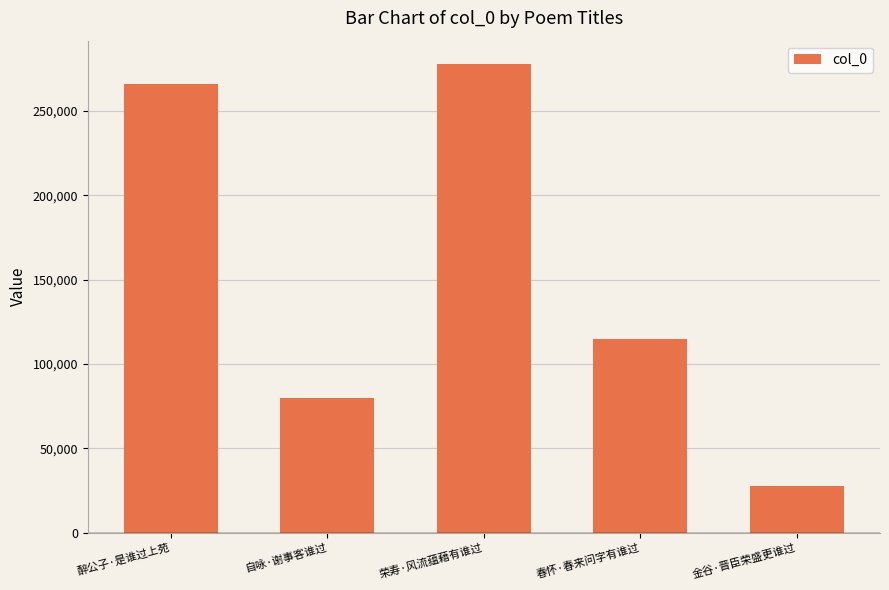

At which category does the chart reach its peak across all series?

荣寿·风流蕴藉有谁过